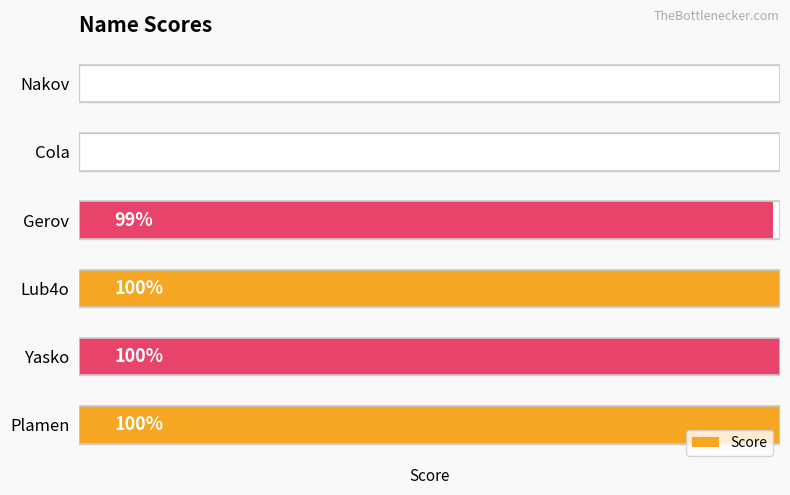

What is the maximum value shown in the chart?

100